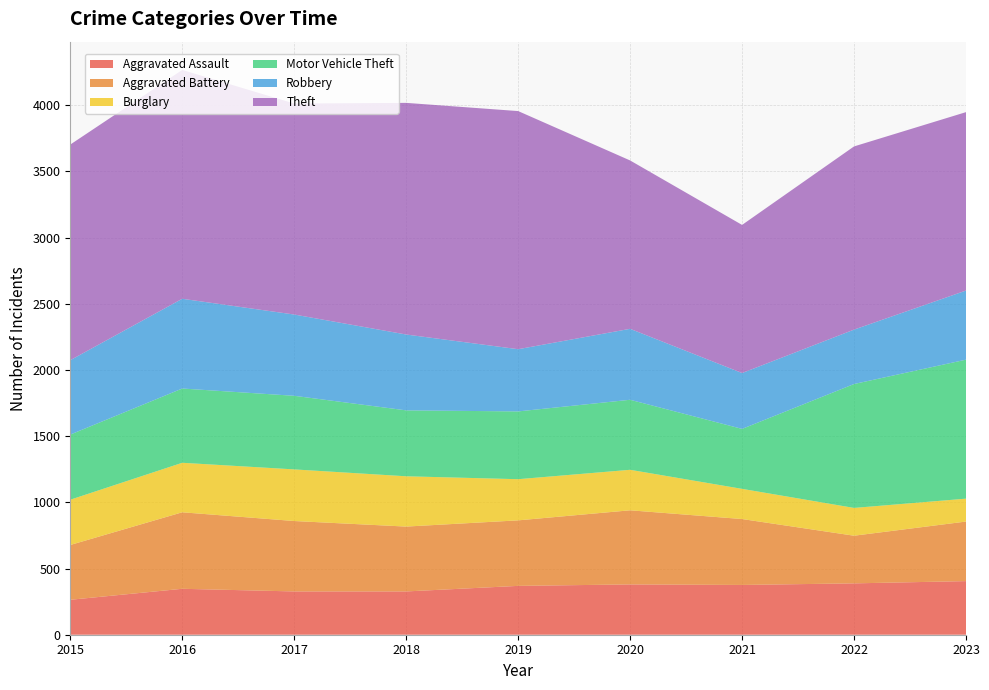

Reading left to right, extract all data points from this chart.

Aggravated Assault: 264	347	327	327	369	380	376	388	405
Aggravated Battery: 414	578	532	490	495	560	498	360	450
Burglary: 342	374	390	380	311	306	228	210	173
Motor Vehicle Theft: 492	561	556	498	512	529	453	936	1050
Robbery: 562	678	614	573	470	536	422	411	522
Theft: 1629	1729	1594	1750	1799	1272	1119	1384	1348